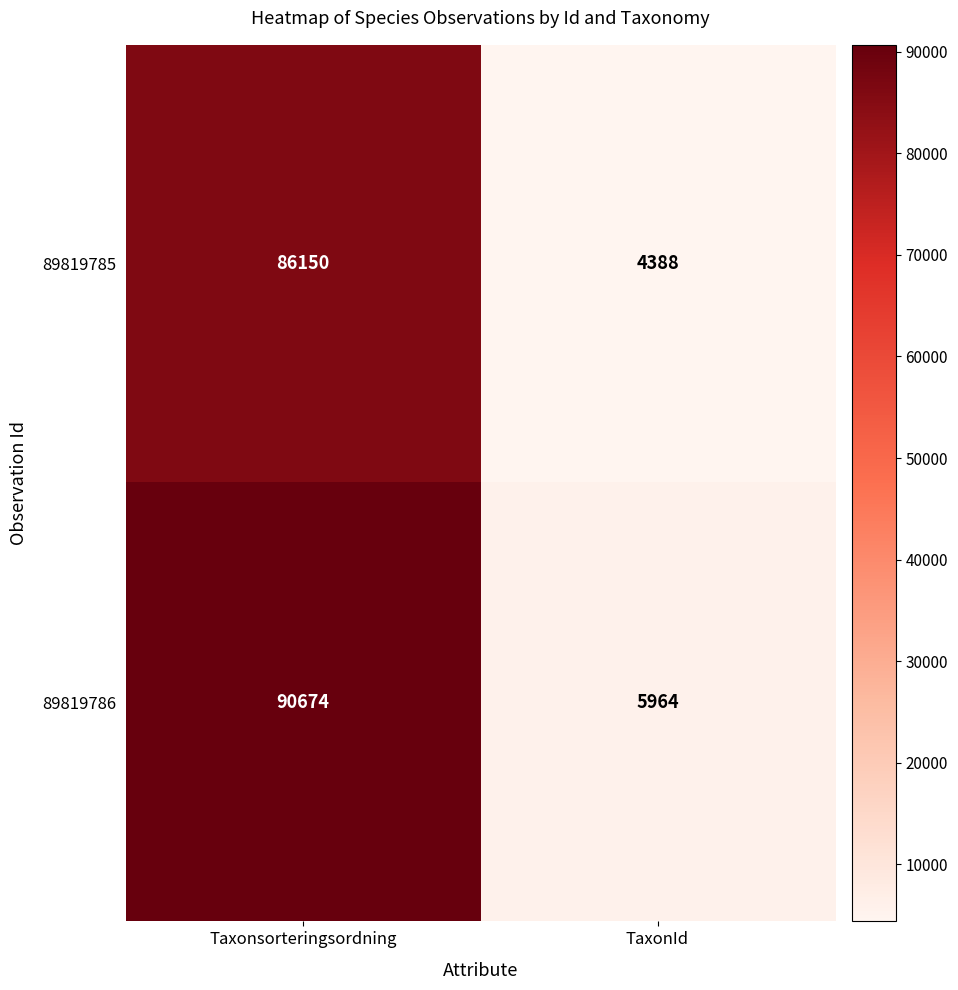

List the series in order of their peak value, lowest first.

89819785, 89819786